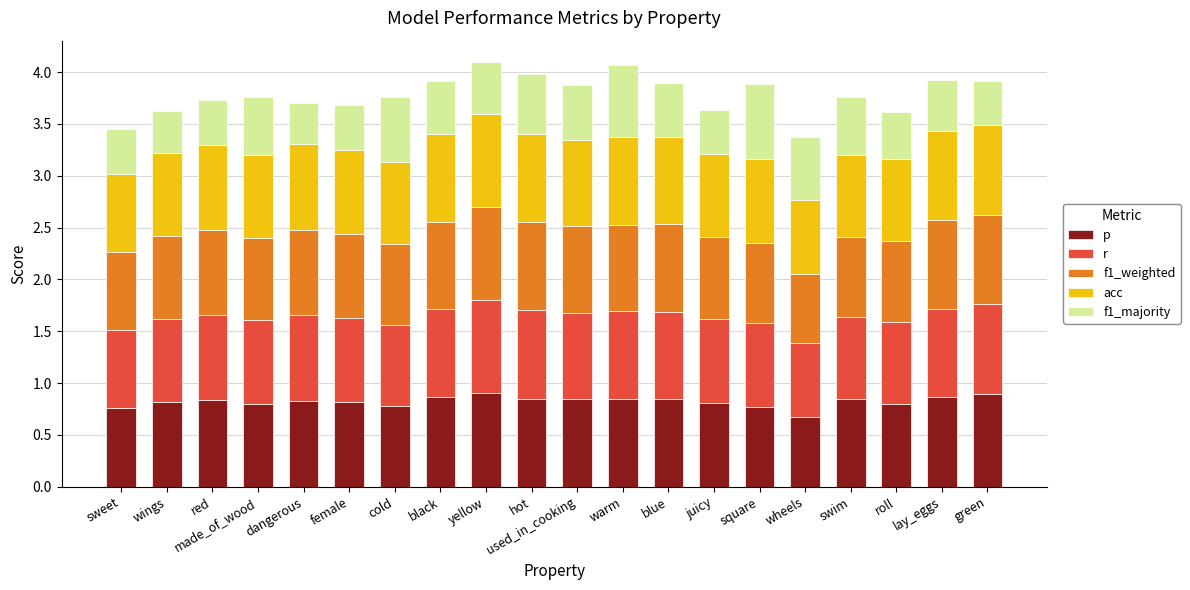

What is the total value across all series at warm?

4.1